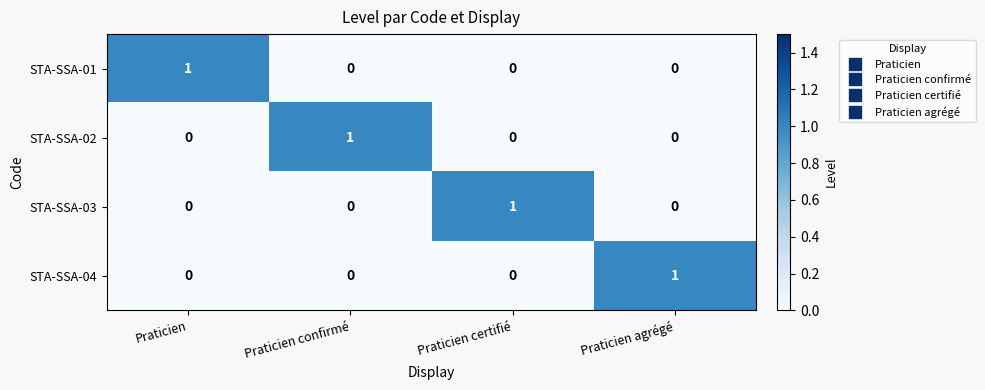

The STA-SSA-04 series shows 0 at Praticien. True or false?

True